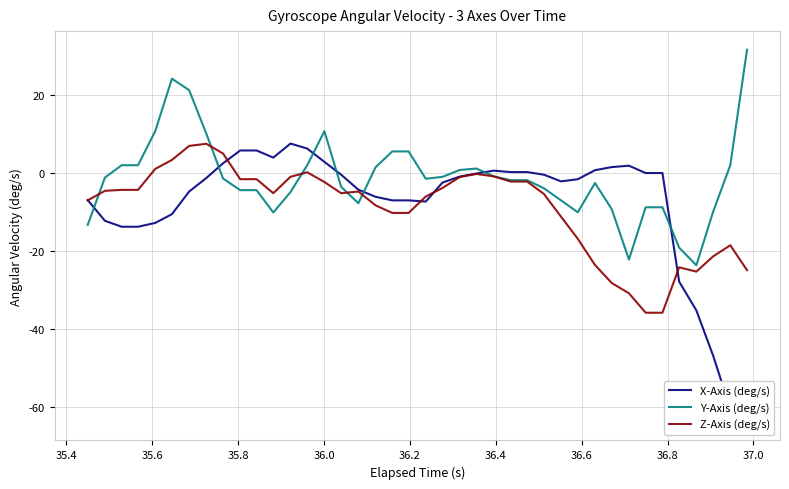

What is the minimum value for Y-Axis (deg/s)?

-23.6